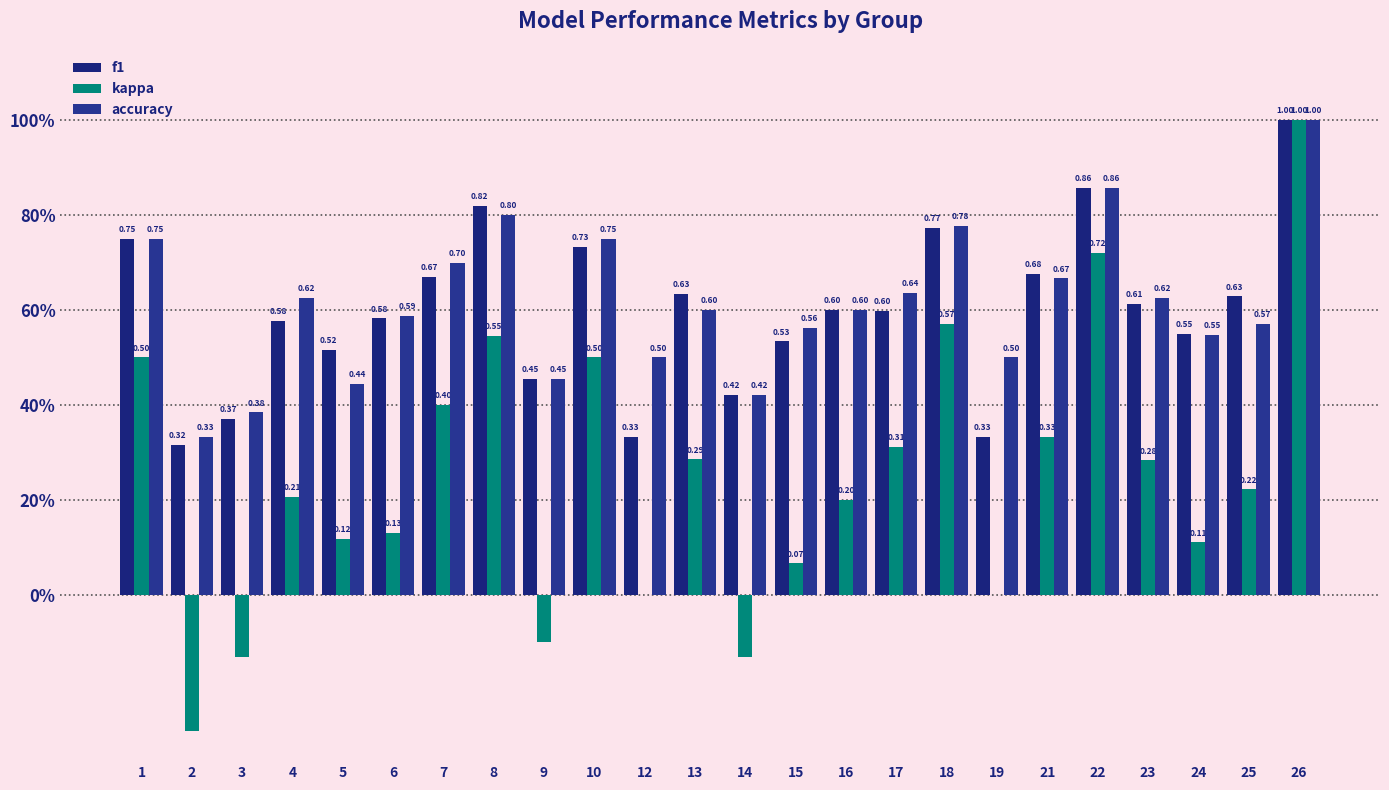

Reading left to right, extract all data points from this chart.

f1: 0.8	0.3	0.4	0.6	0.5	0.6	0.7	0.8	0.5	0.7	0.3	0.6	0.4	0.5	0.6	0.6	0.8	0.3	0.7	0.9	0.6	0.6	0.6	1.0
kappa: 0.5	-0.3	-0.1	0.2	0.1	0.1	0.4	0.5	-0.1	0.5	0.0	0.3	-0.1	0.1	0.2	0.3	0.6	0.0	0.3	0.7	0.3	0.1	0.2	1.0
accuracy: 0.8	0.3	0.4	0.6	0.4	0.6	0.7	0.8	0.5	0.8	0.5	0.6	0.4	0.6	0.6	0.6	0.8	0.5	0.7	0.9	0.6	0.5	0.6	1.0